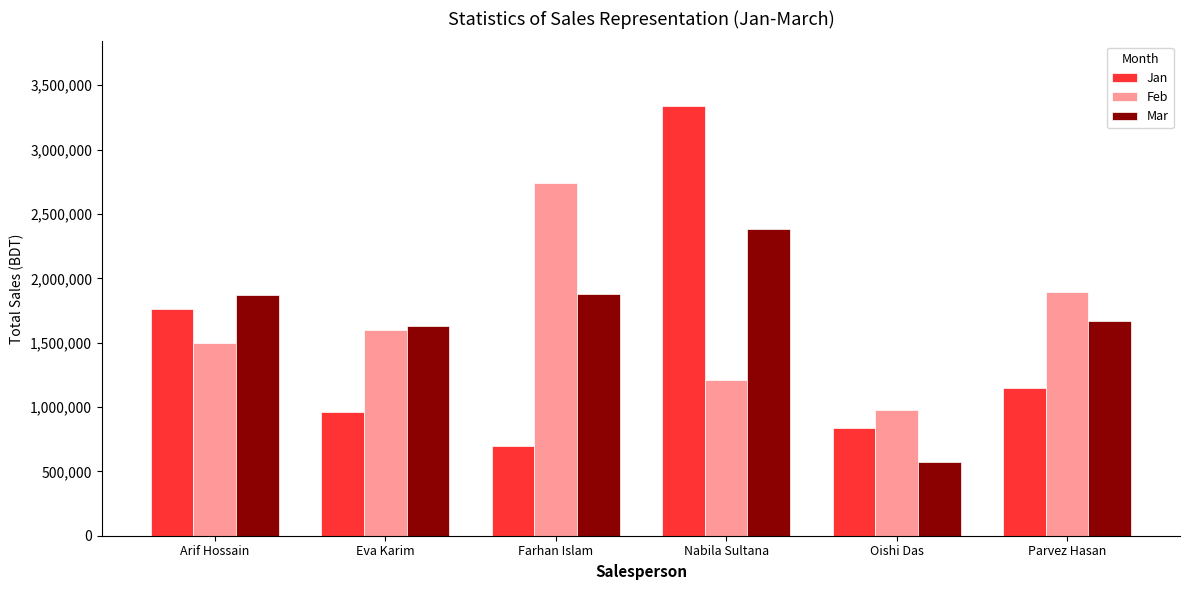

What is the sum of all Jan values?

8750000